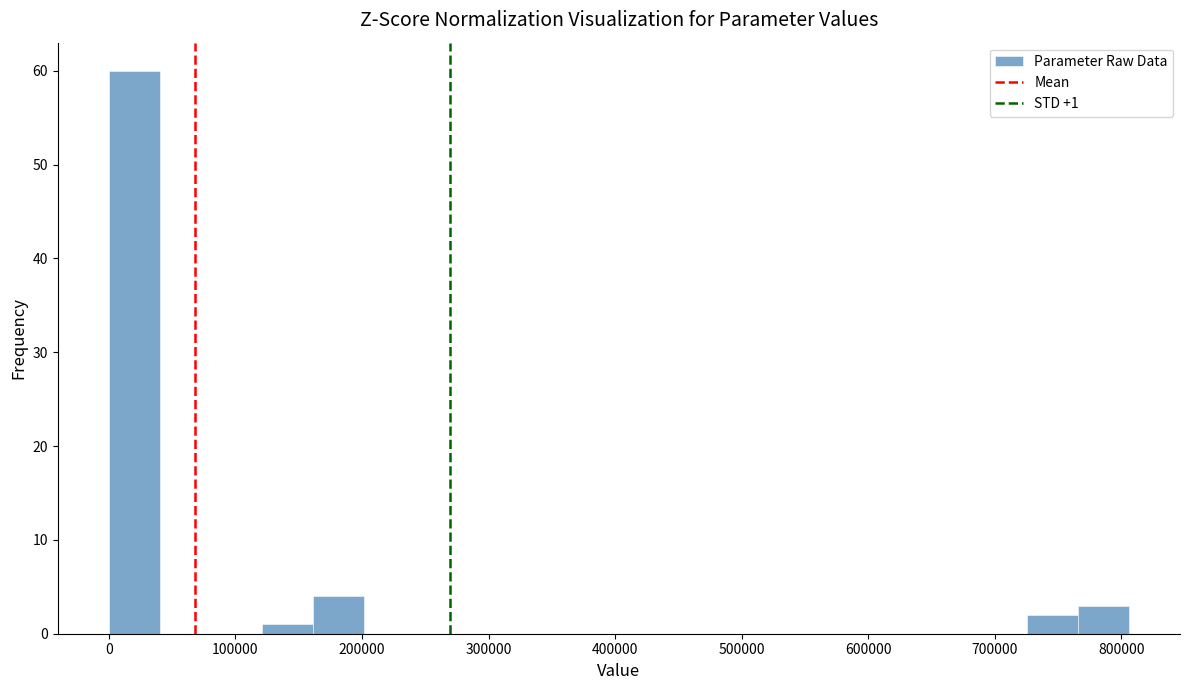

Which range on the x-axis has the tallest bar?

0 to 40000